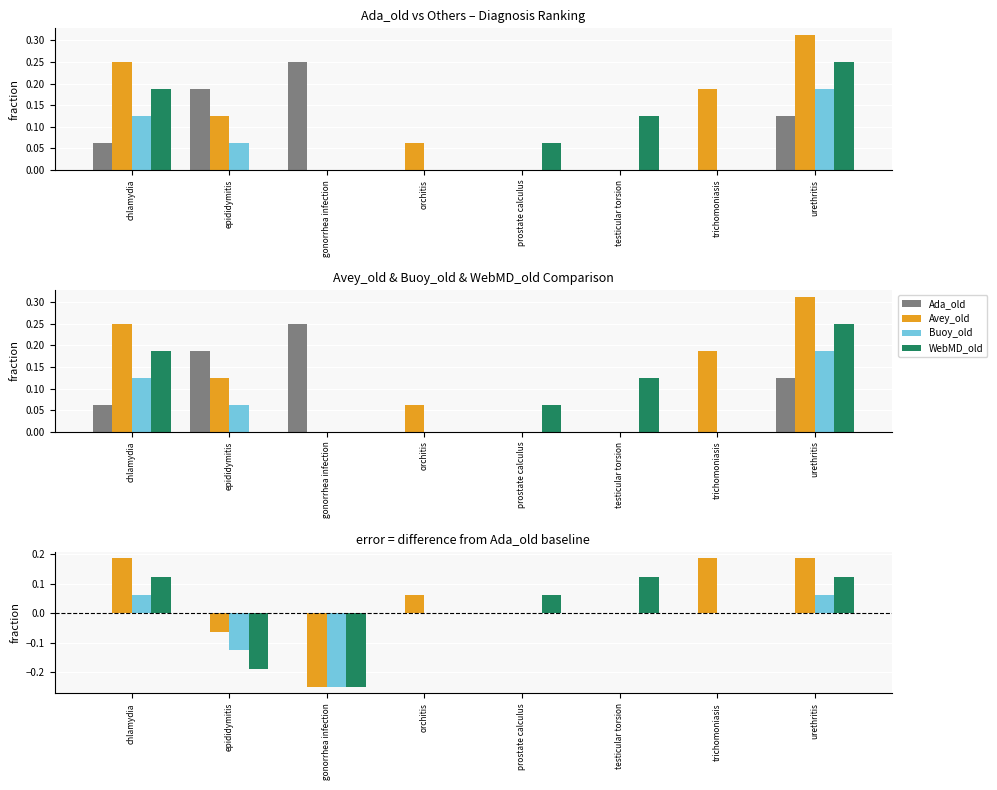

Rank the series at epididymitis from highest to lowest value.

Ada_old, Avey_old, Buoy_old, WebMD_old